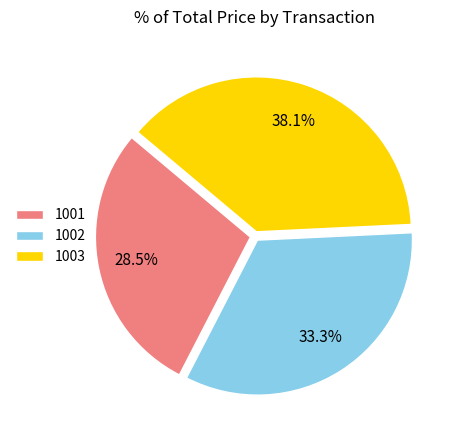

Count the number of slices in the pie.

3